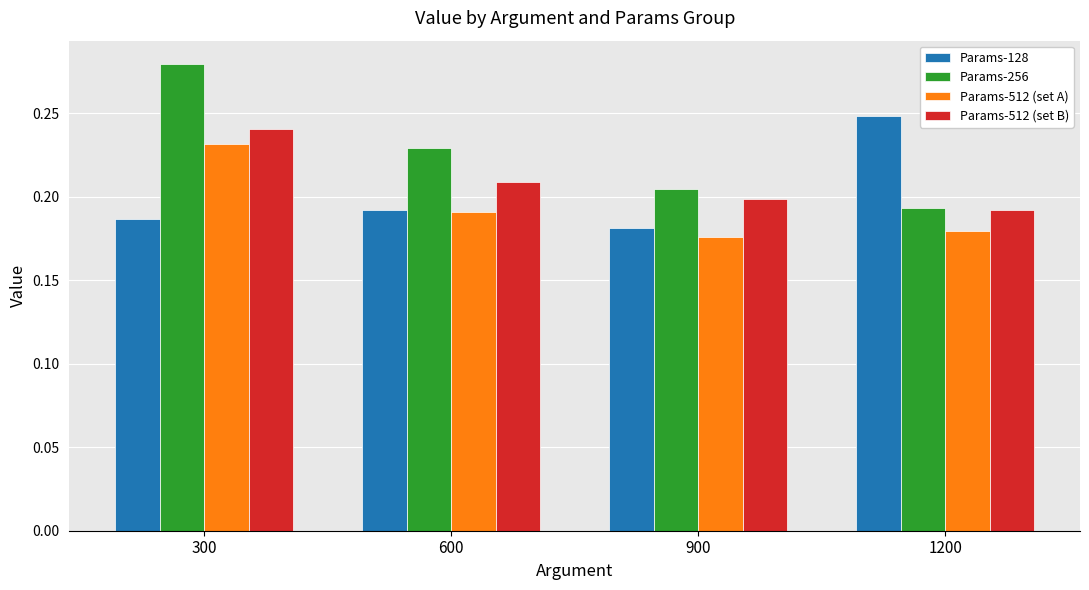

The value of Params-128 at 900 is 0.1. True or false?

False